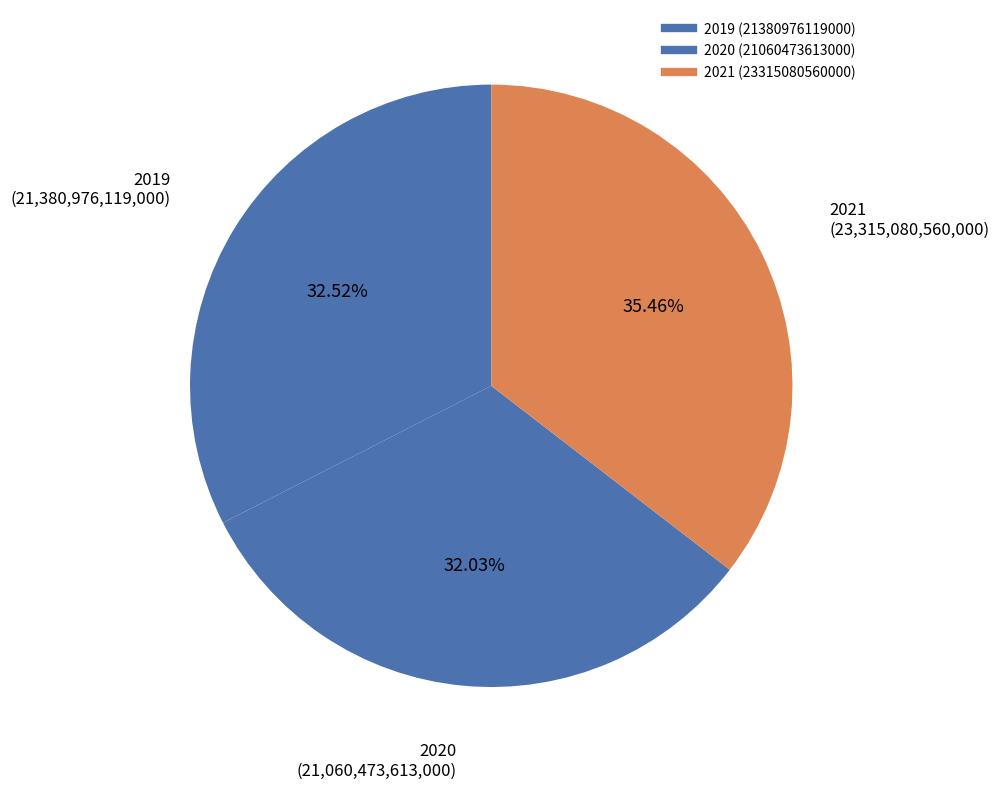

What percentage is NOT represented by 2019?

67.5%